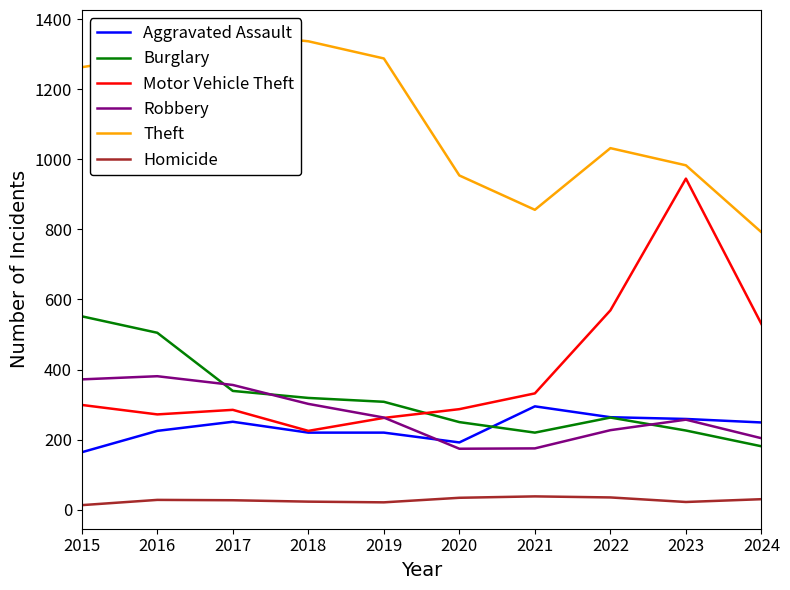

At which label does Theft reach its peak?

2017